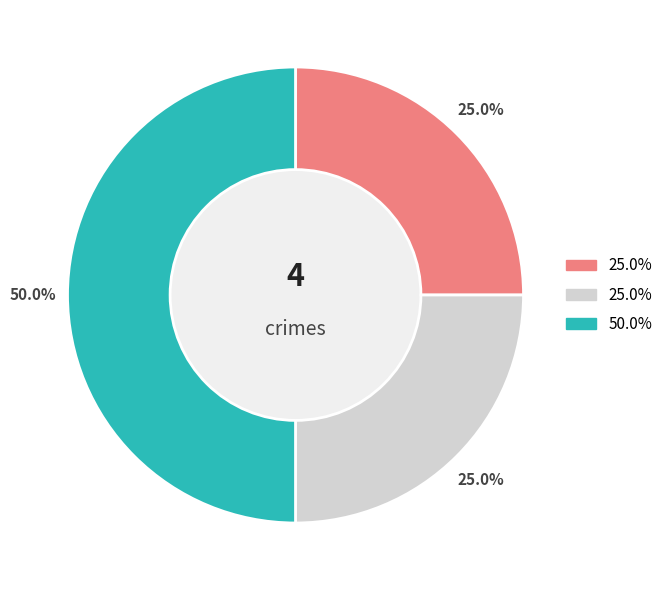

How many slices are in this pie chart?

3